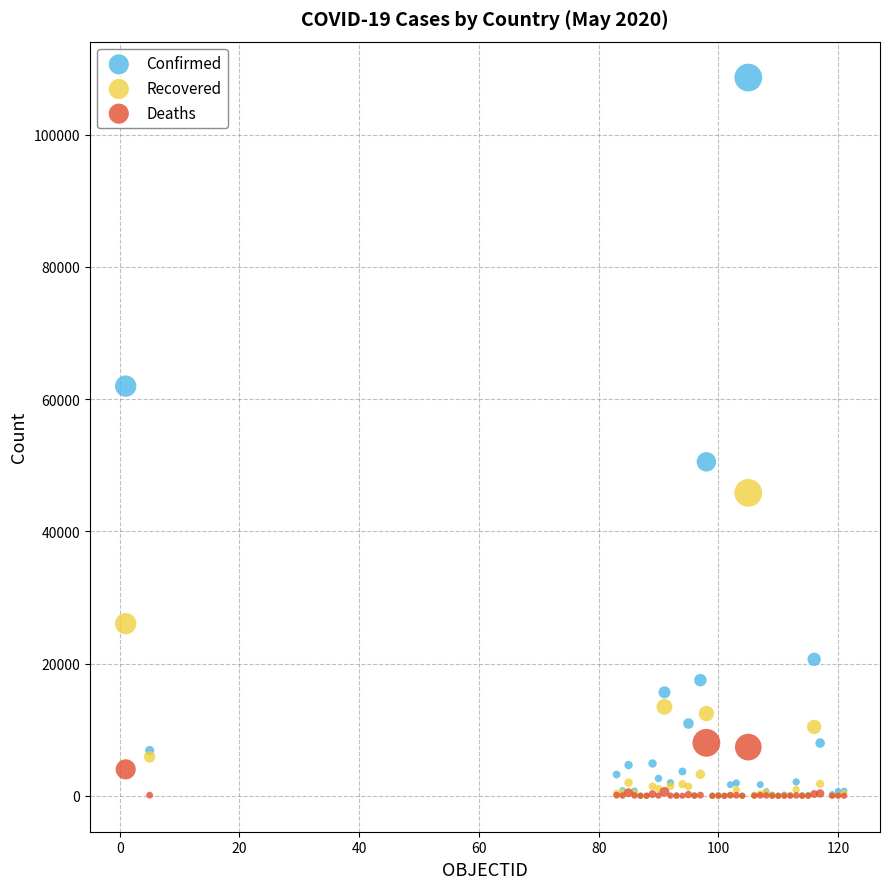

In the Confirmed series, what Y value is closest to 54313?

50509